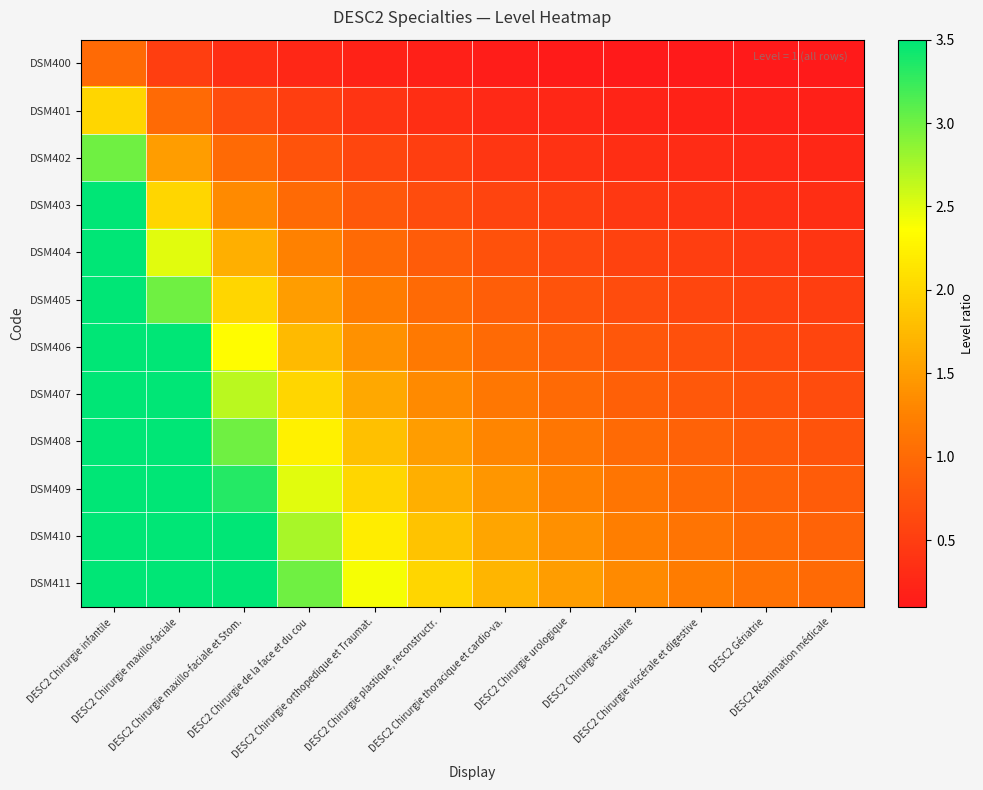

Which series has the largest total across all categories?

DSM411